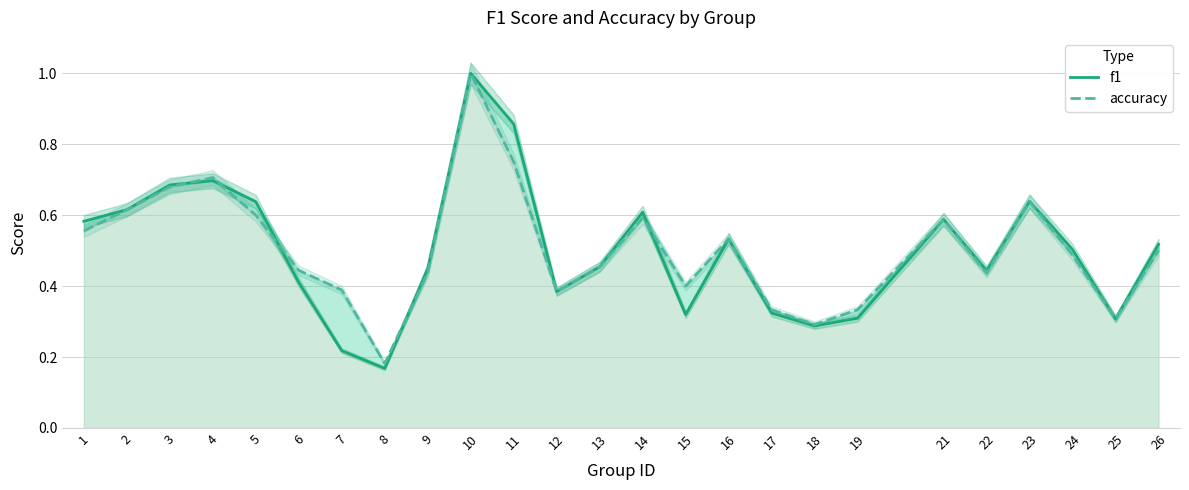

How many categories are shown in the chart?

25